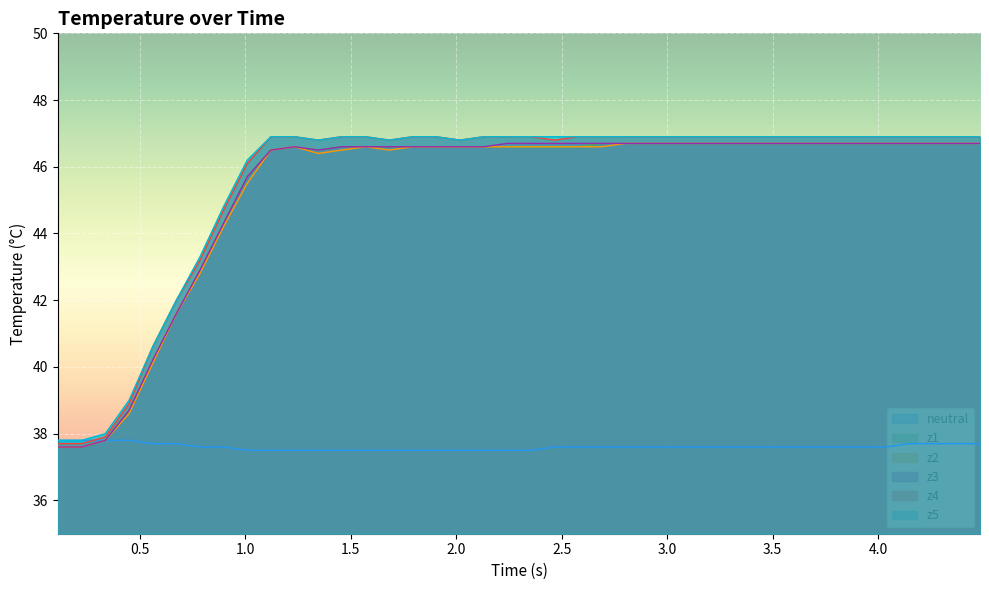

Which series has the largest range (max minus min)?

z4